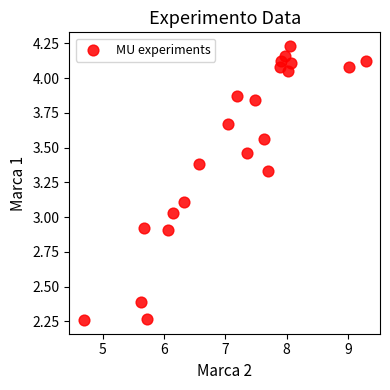

What is the range of Y values (max minus min)?

2.0